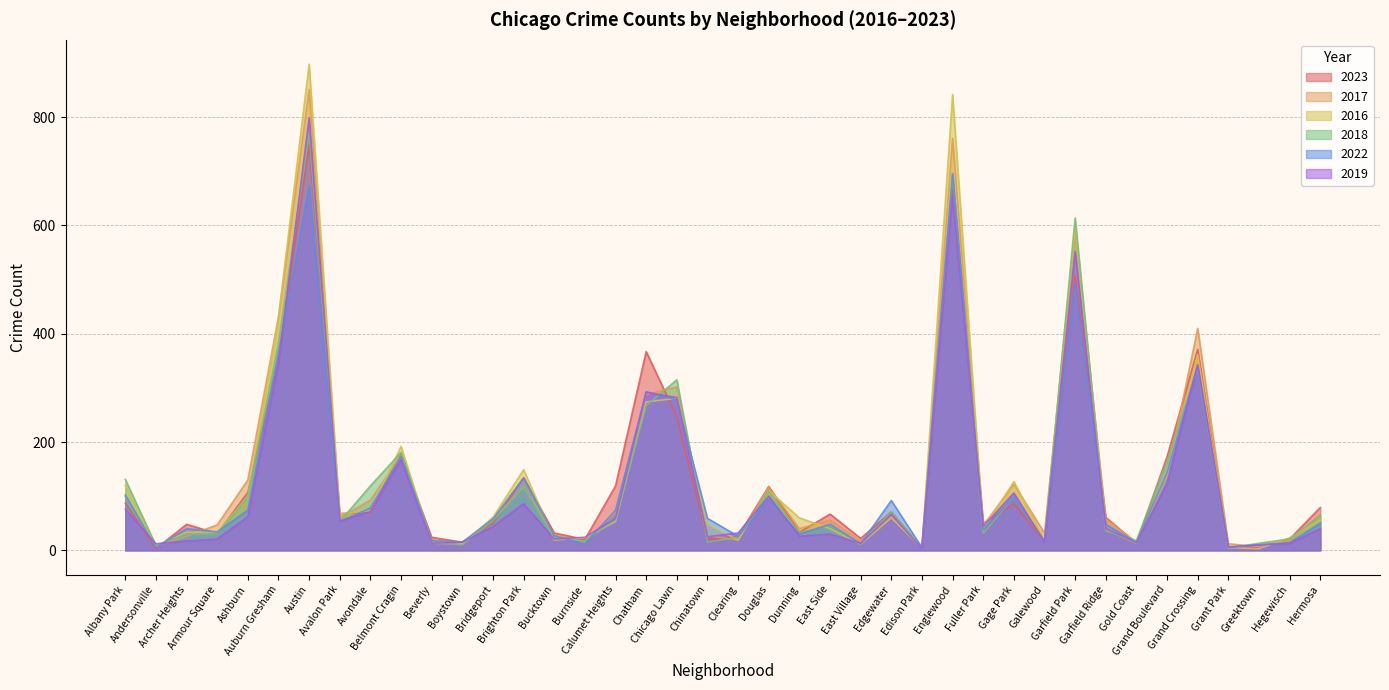

What is the lowest value of the 2016 series?

3